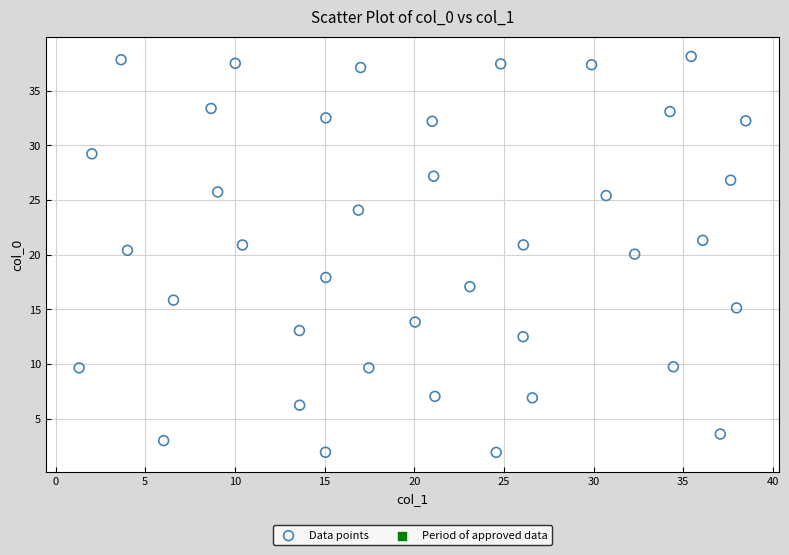

What is the range of X values (max minus min)?

37.2